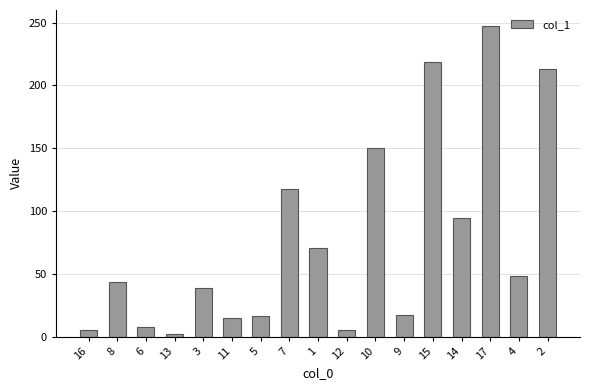

The chart shows a value of 62.0 at 8. True or false?

False